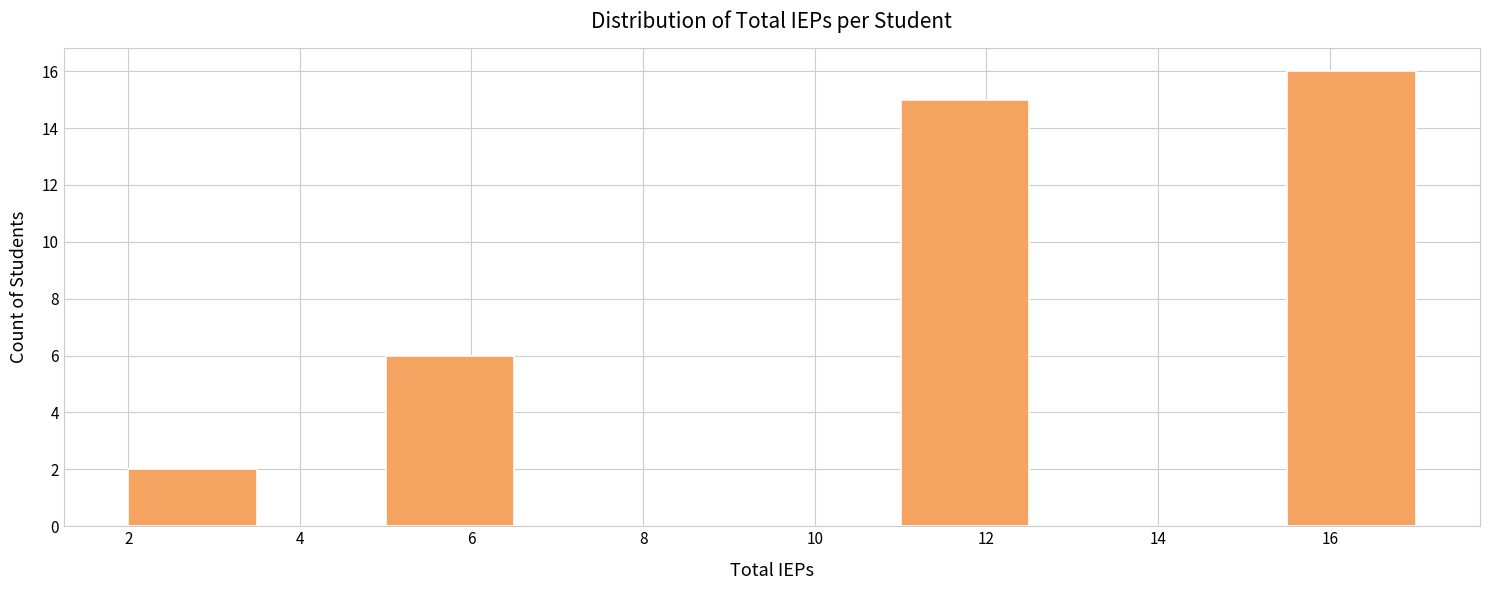

Reading left to right, list every bar in this chart as the range it spans on the x-axis followed by its height. Neither the bar edges nor the heights are printed on the chart, so give them approximately, as read against the axes.

2.0 to 3.5: 2
3.5 to 5.0: 0
5.0 to 6.5: 6
6.5 to 8.0: 0
8.0 to 9.5: 0
9.5 to 11.0: 0
11.0 to 12.5: 15
12.5 to 14.0: 0
14.0 to 15.5: 0
15.5 to 17.0: 16